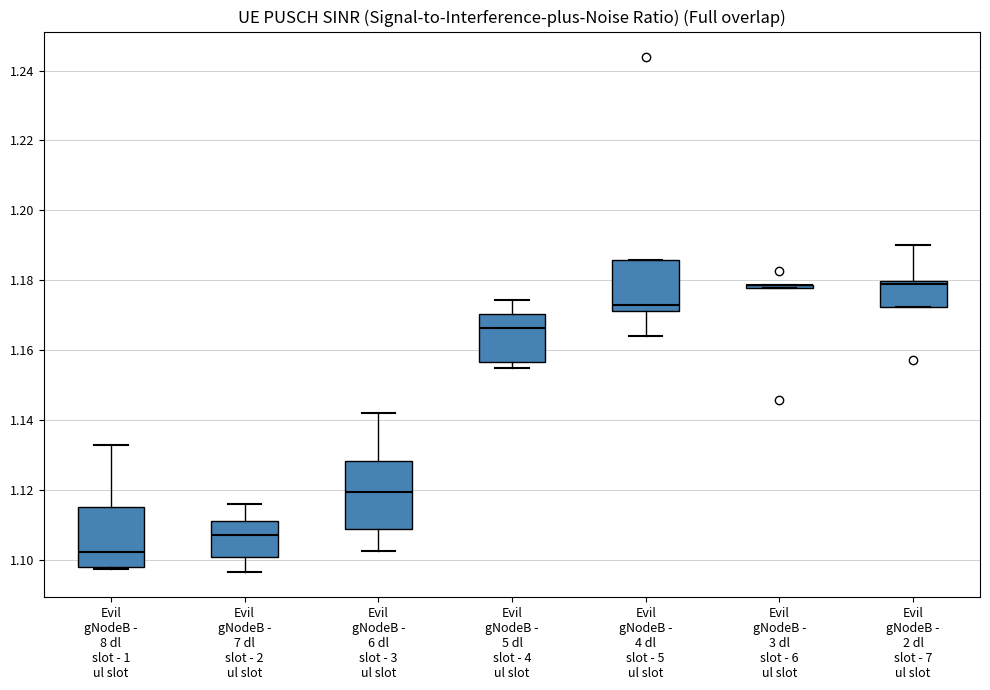

Reading left to right, read every box against the y-axis: the position of its median line, the range the box covers, and the ends of its whiskers. The values are not printed on the chart, so give them approximately, as read against the axis.

Evil gNodeB - 8 dl slot - 1 ul slot: median 1.102, box 1.098 to 1.116, whiskers 1.098 (just below the box's lower edge) to 1.132
Evil gNodeB - 7 dl slot - 2 ul slot: median 1.108, box 1.100 to 1.112, whiskers 1.096 to 1.116
Evil gNodeB - 6 dl slot - 3 ul slot: median 1.120, box 1.108 to 1.128, whiskers 1.102 to 1.142
Evil gNodeB - 5 dl slot - 4 ul slot: median 1.166, box 1.156 to 1.170, whiskers 1.156 (just below the box's lower edge) to 1.174
Evil gNodeB - 4 dl slot - 5 ul slot: median 1.172 (just above the box's lower edge), box 1.172 to 1.186, whiskers 1.164 to 1.186
Evil gNodeB - 3 dl slot - 6 ul slot: box collapsed to a line at 1.178, whiskers 1.178 to 1.178
Evil gNodeB - 2 dl slot - 7 ul slot: median 1.178, box 1.172 to 1.180, whiskers 1.172 to 1.190